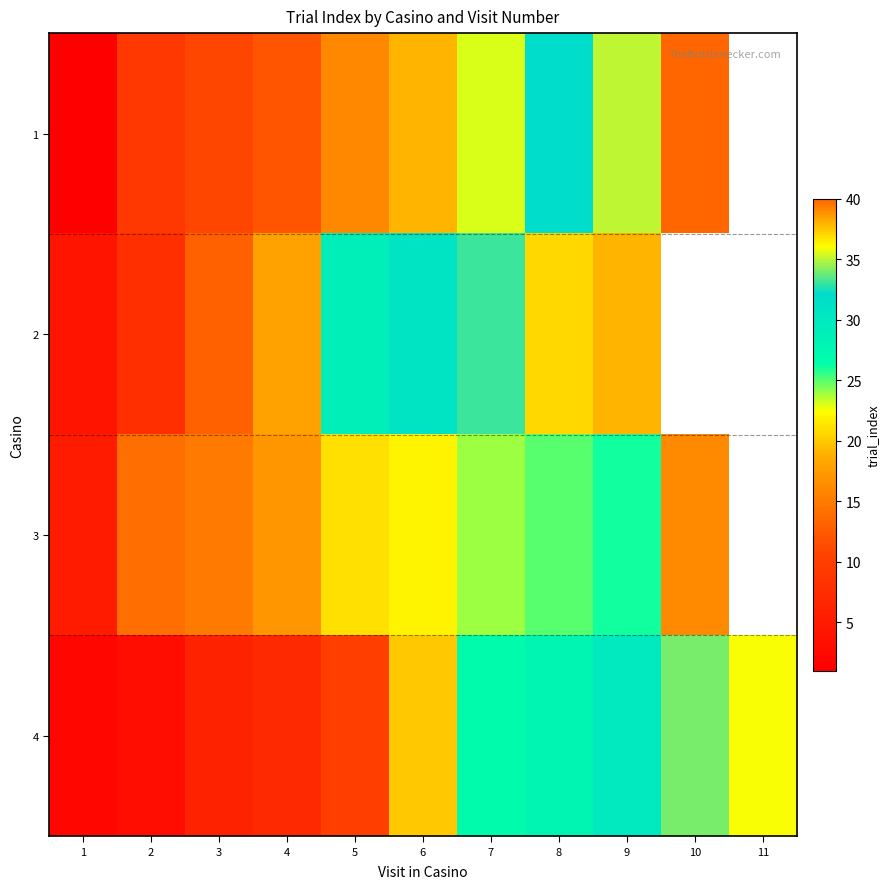

Which category has the lowest value in the 2 series?

1